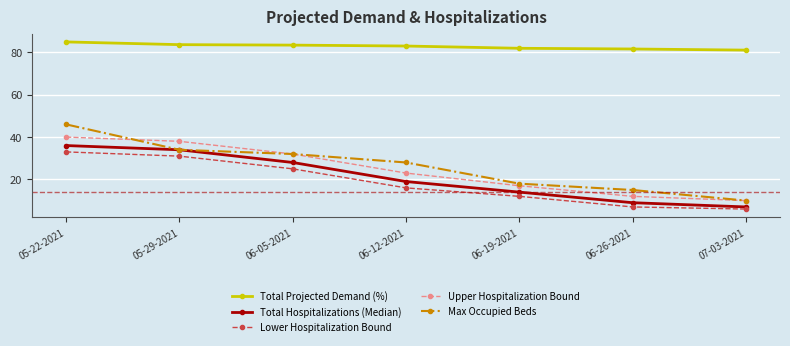

What is the approximate value of Upper Hospitalization Bound at 07-03-2021?

10.0